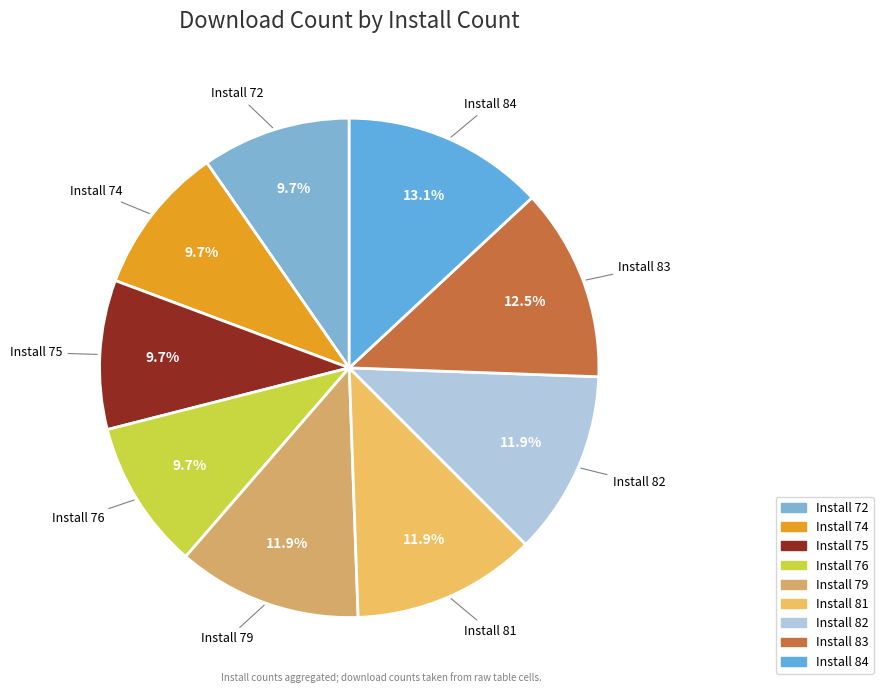

Which has a higher value, Install 79 or Install 84?

Install 84